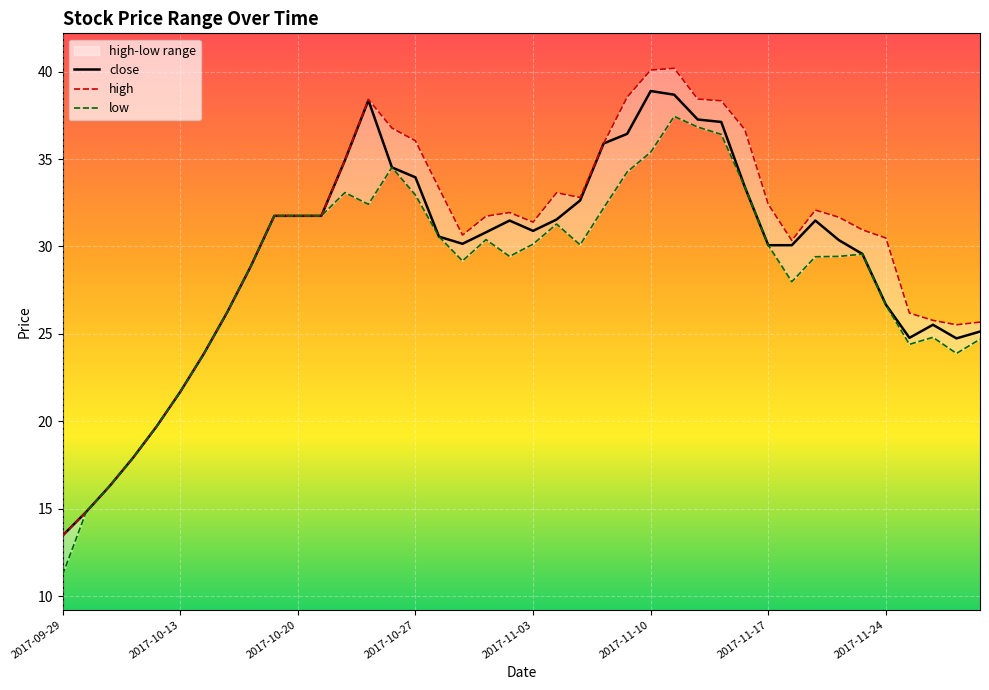

List the series in order of their peak value, lowest first.

low, close, high